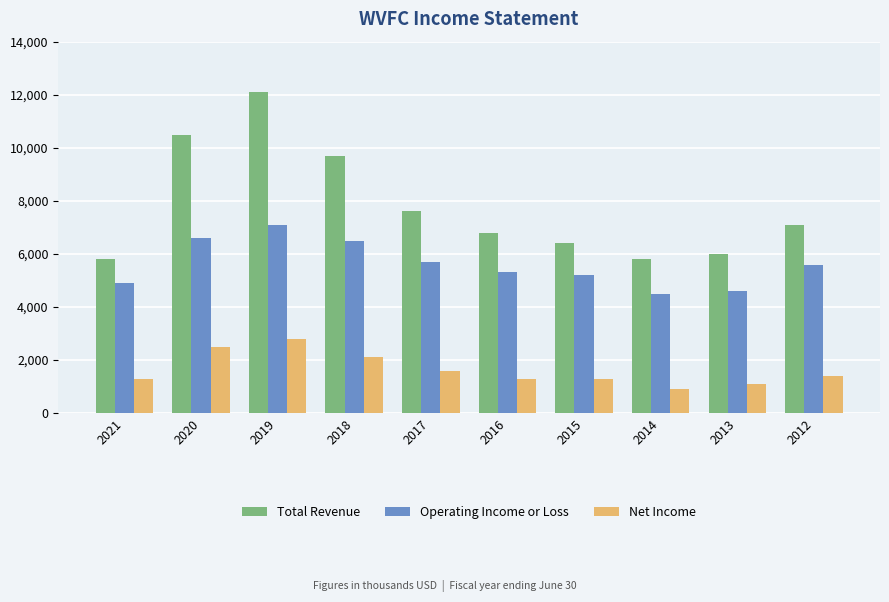

Which label corresponds to the smallest value in the chart?

2014